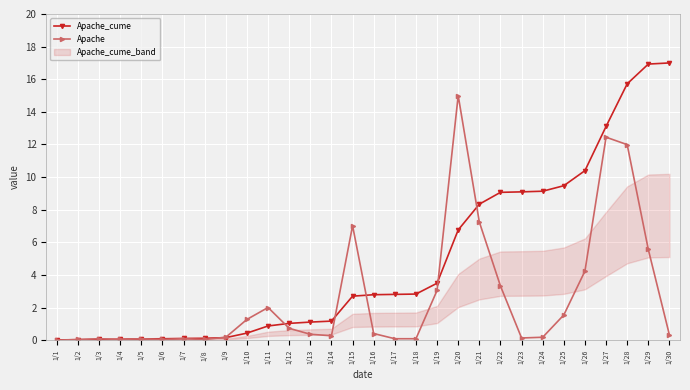

What is the value of the Apache_cume point at the 13th from the left?

1.1